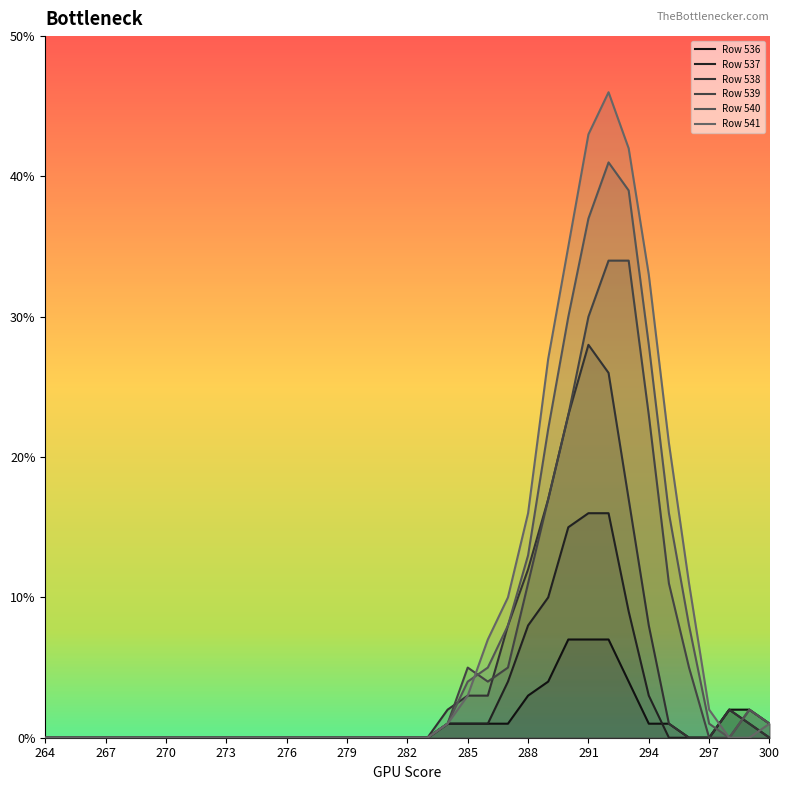

The Row 540 series shows 7 at 286. True or false?

False